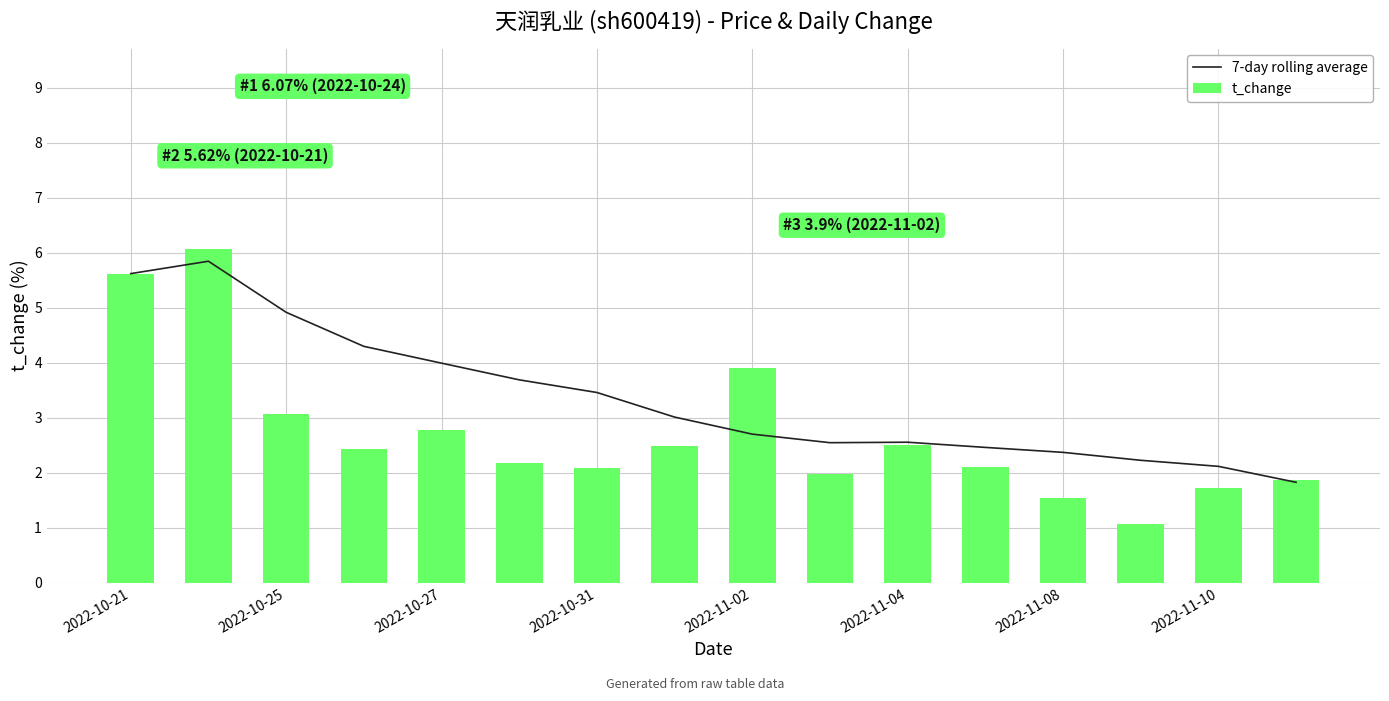

What is the label of the 16th bar from the right?

2022-10-21